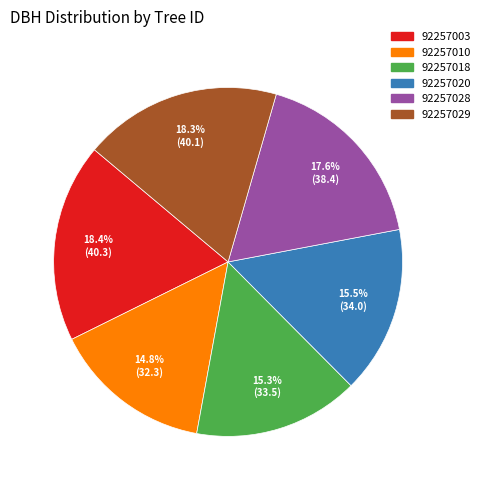

How many segments does this pie chart have?

6